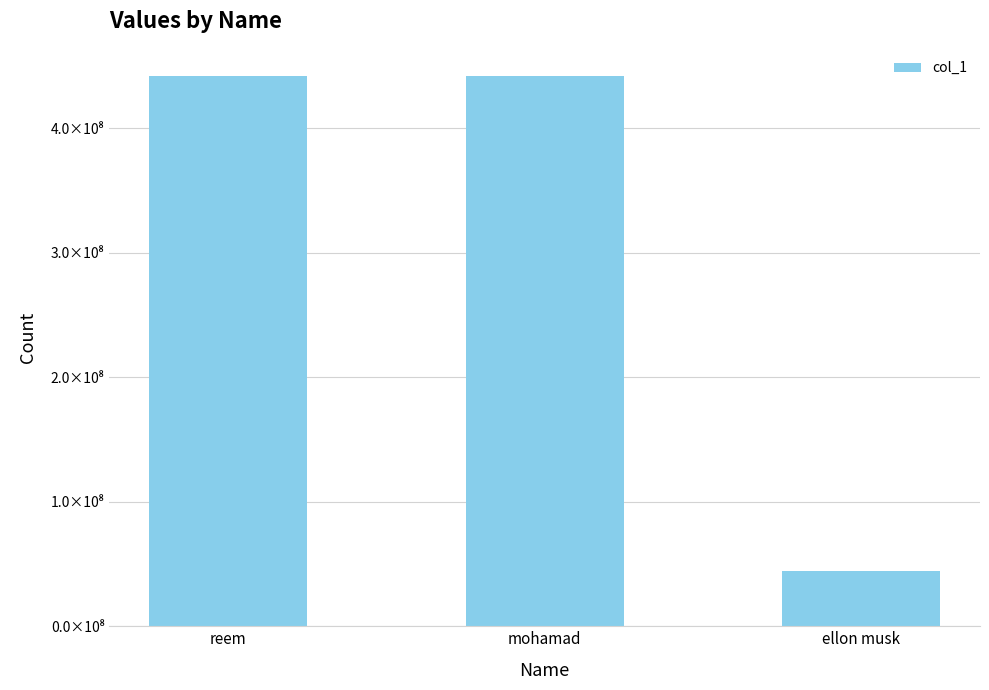

What is the minimum value shown in the chart?

44150035